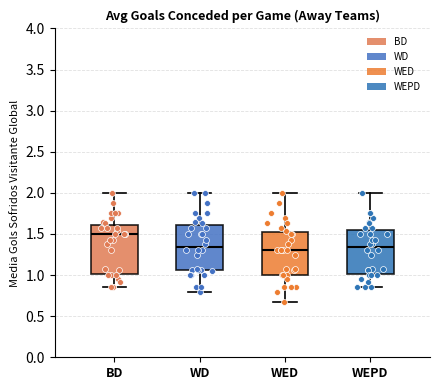

Reading left to right, transcribe this box plot: for each box, give where its median line is, the range the box spans, and where its two whiskers end, as read against the y-axis. The values are not printed on the chart, so give them approximately, as read against the axis.

BD: median 1.50, box 1.00 to 1.60, whiskers 0.85 to 2.00
WD: median 1.35, box 1.05 to 1.60, whiskers 0.80 to 2.00
WED: median 1.30, box 1.00 to 1.55, whiskers 0.65 to 2.00
WEPD: median 1.35, box 1.00 to 1.55, whiskers 0.85 to 2.00